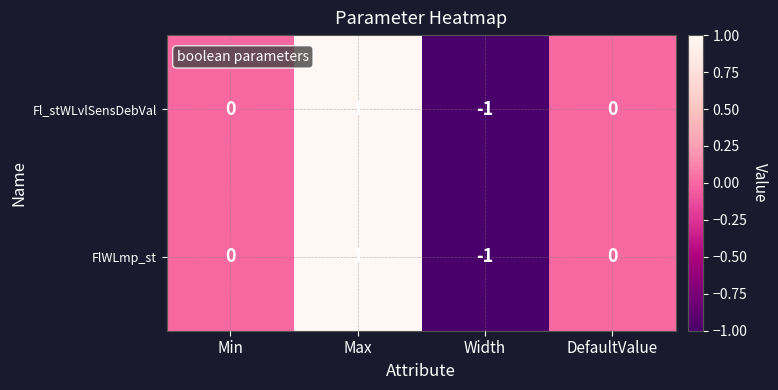

At which category is the sum across all series the highest?

Max